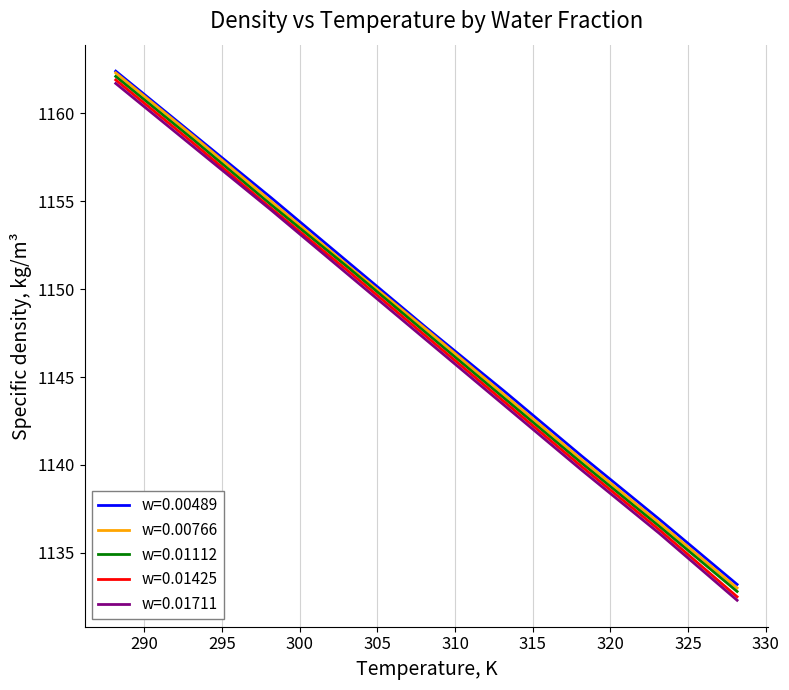

True or false: w=0.00766 and w=0.00489 cross at least once.

False